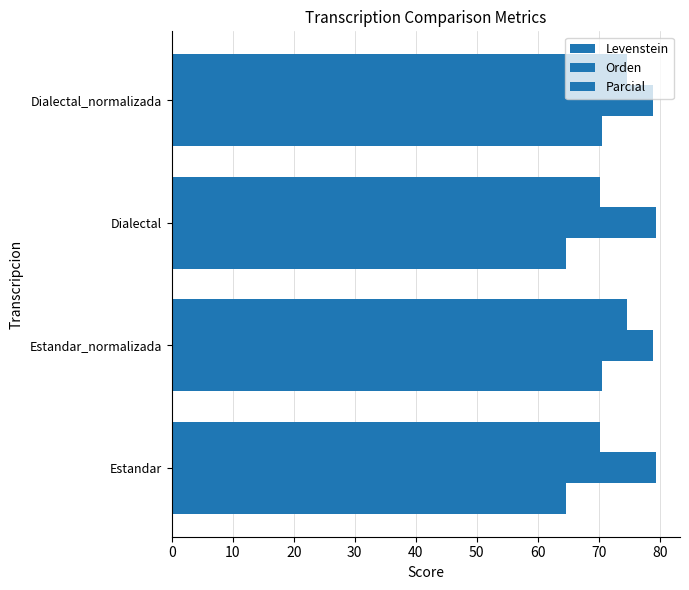

How many values in the Orden series are below 79?

2